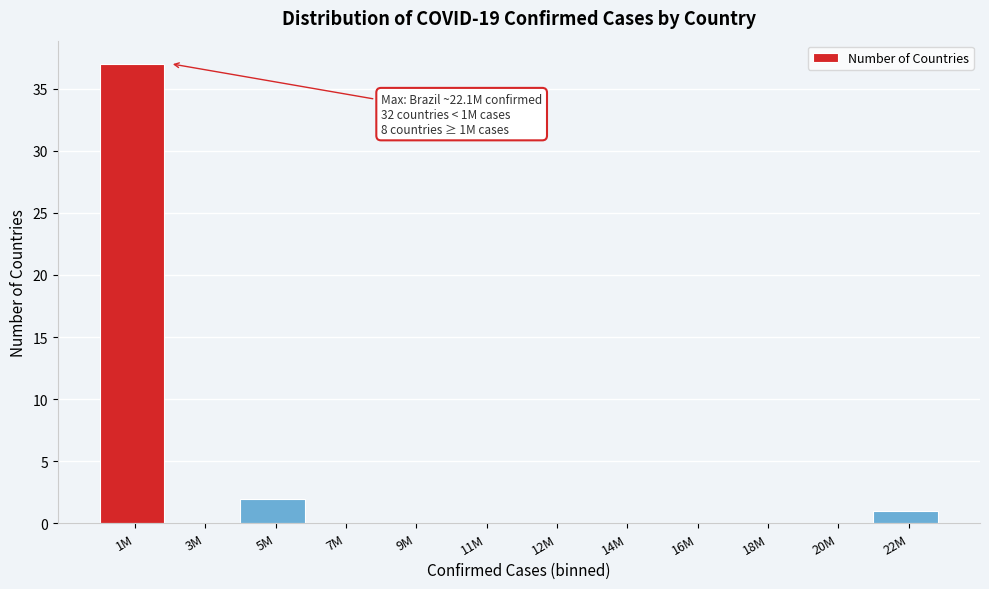

Reading left to right, extract all data points from this chart.

1M=37	3M=0	5M=2	7M=0	9M=0	11M=0	12M=0	14M=0	16M=0	18M=0	20M=0	22M=1